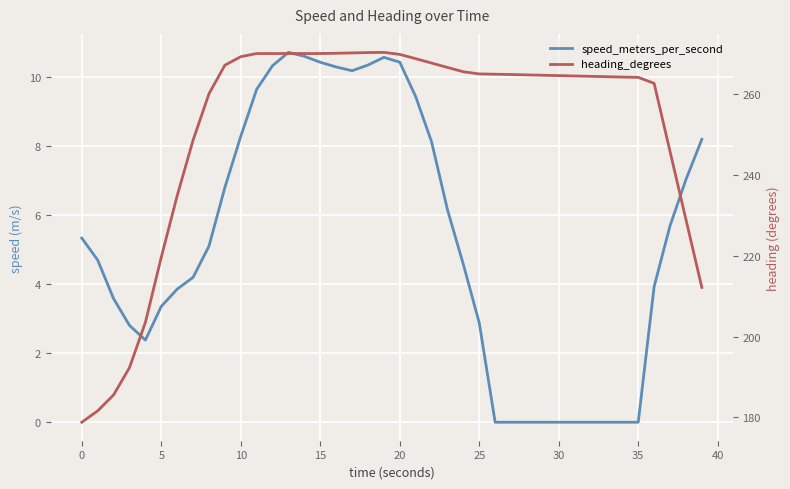

How many lines are shown in the chart?

2